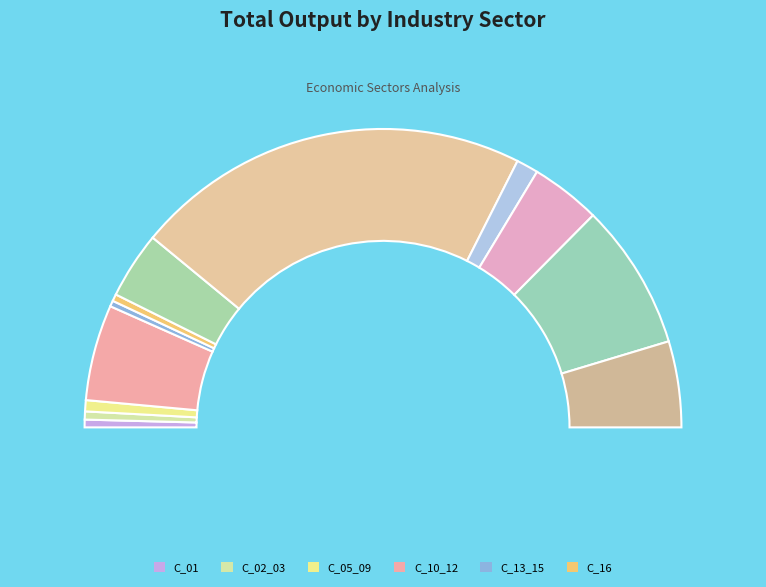

Is there any slice that represents more than half of the pie?

No